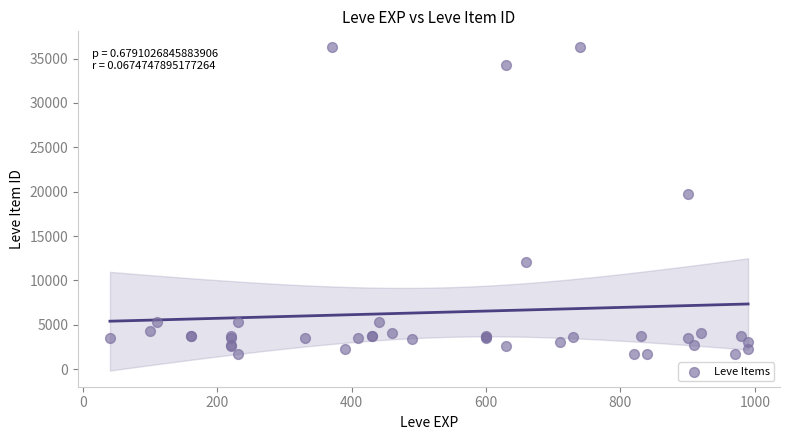

What Y value in the scatter plot is closest to 18967?

19744